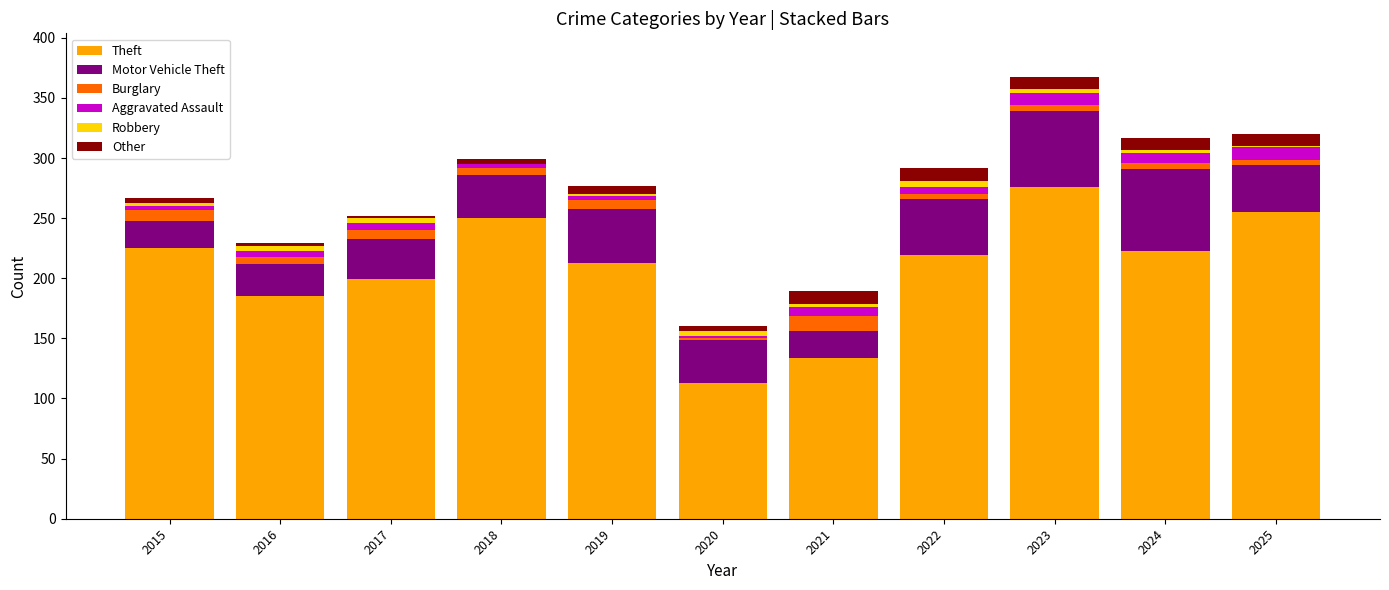

At which label does Theft reach its peak?

2023